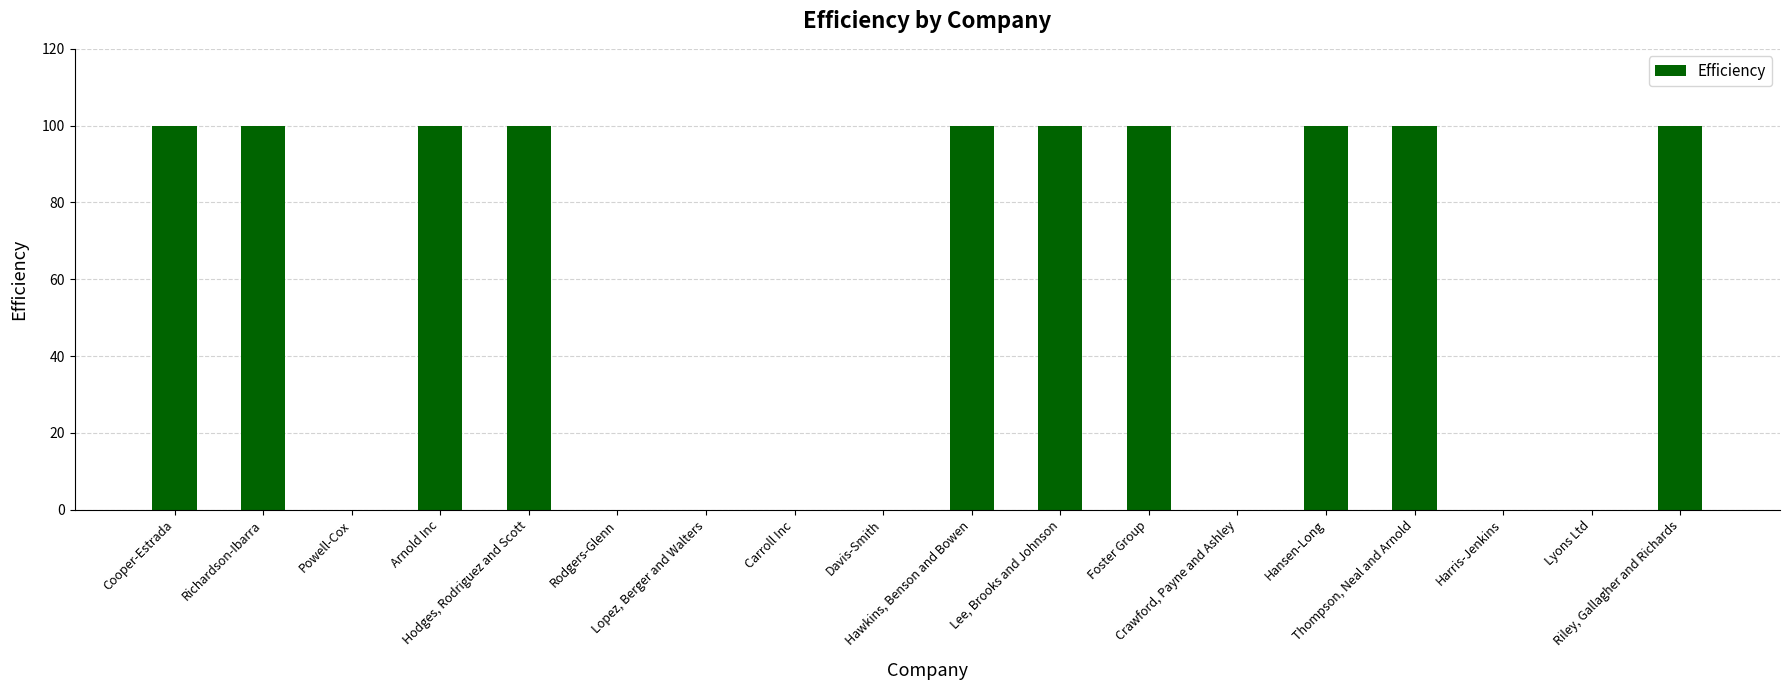

What is the sum of all values?

1000